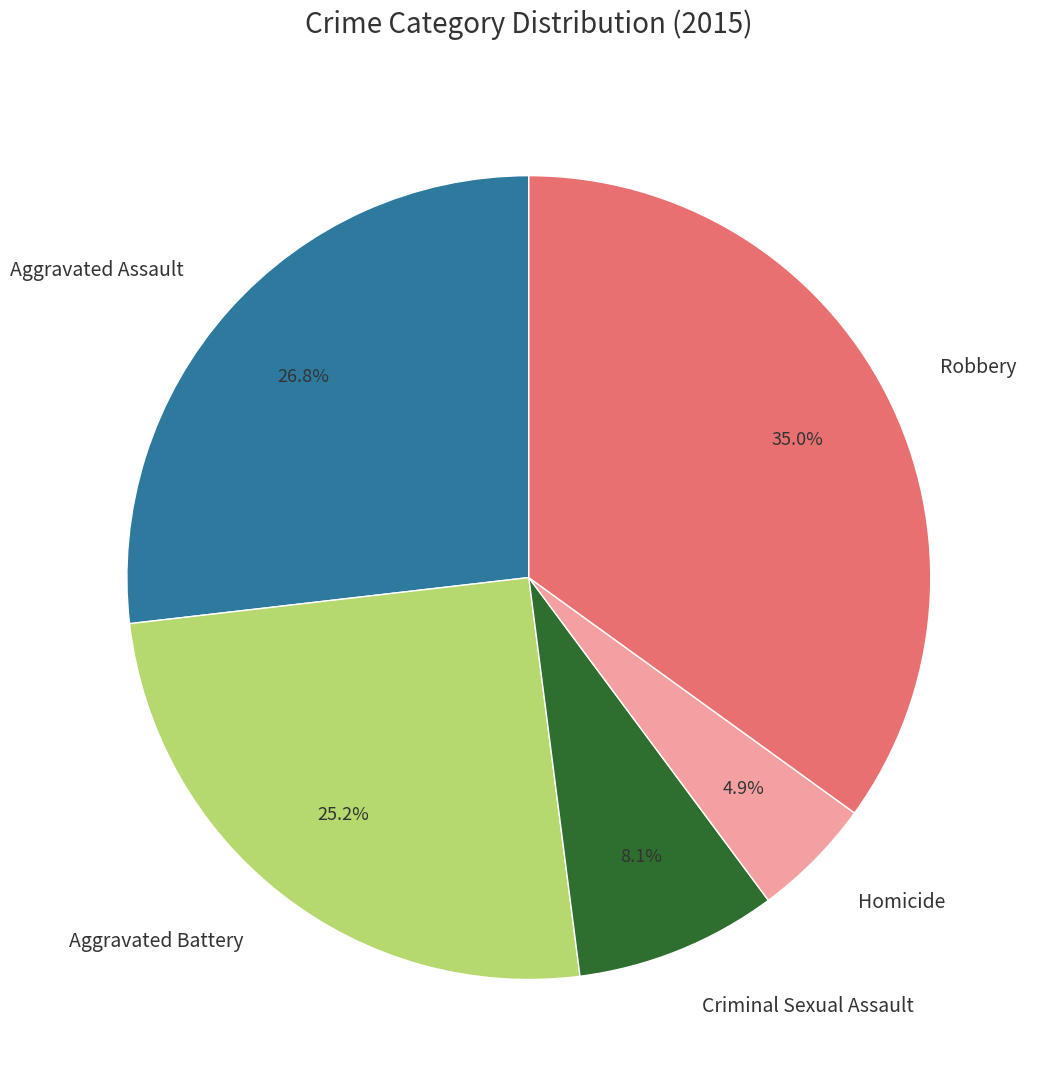

What percentage is NOT represented by Aggravated Assault?

73.2%